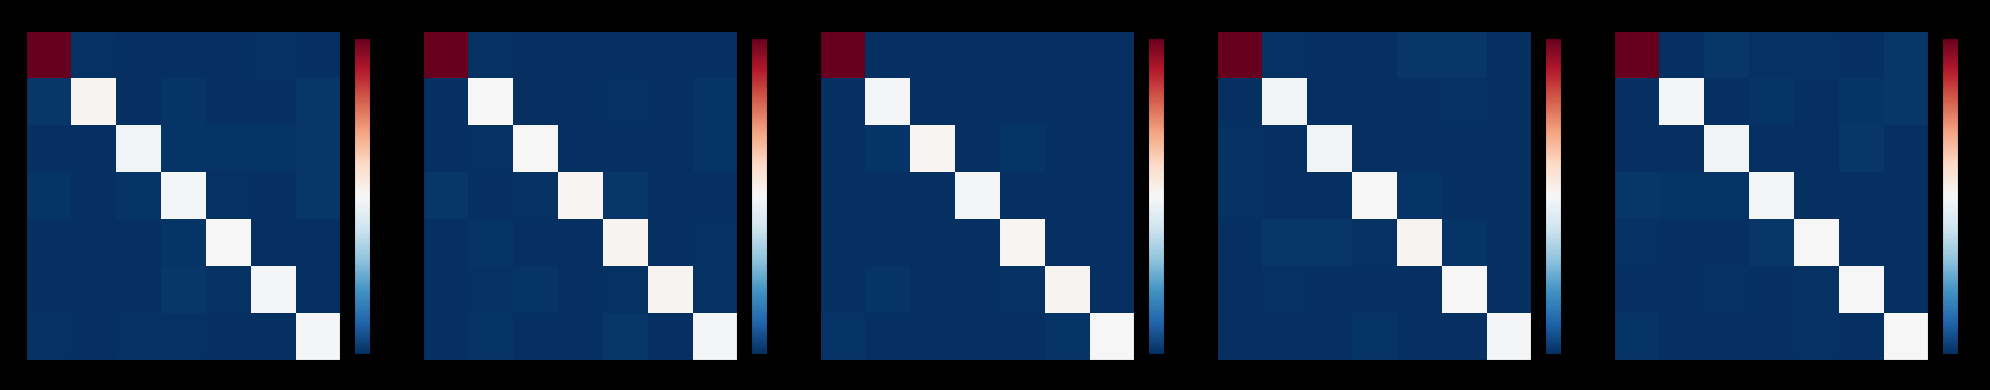

Reading right to left, list all the values displayed in this chart.

row_0: 5=0.0	4=0.0	3=0.0	2=0.0	1=0.0	0=0.0	−1=2.0
row_1: 5=0.0	4=0.0	3=0.0	2=0.0	1=0.0	0=1.0	−1=0.0
row_2: 5=0.0	4=0.0	3=0.0	2=0.0	1=1.0	0=0.0	−1=0.0
row_3: 5=0.0	4=0.0	3=0.0	2=1.0	1=0.0	0=0.0	−1=0.0
row_4: 5=0.0	4=0.0	3=1.0	2=0.0	1=0.0	0=0.0	−1=0.0
row_5: 5=0.0	4=1.0	3=0.0	2=0.0	1=0.0	0=0.0	−1=0.0
row_6: 5=1.0	4=0.0	3=0.0	2=0.0	1=0.0	0=0.0	−1=0.0